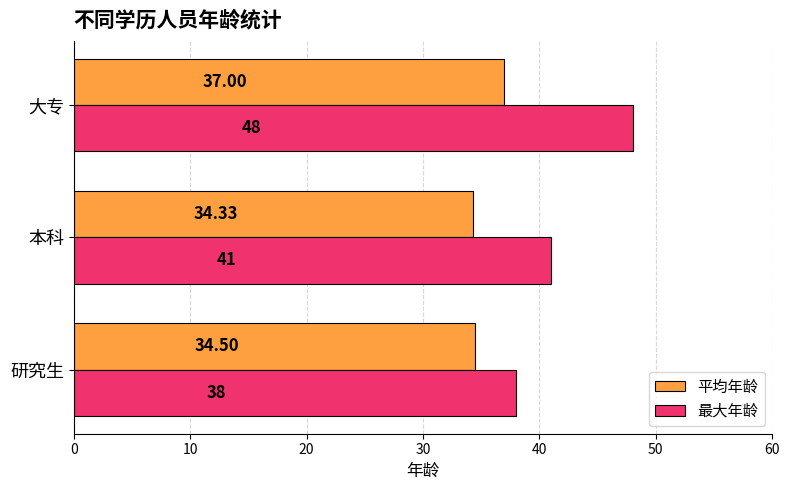

What is the difference between the second highest and minimum values in the 最大年龄 series?

3.0